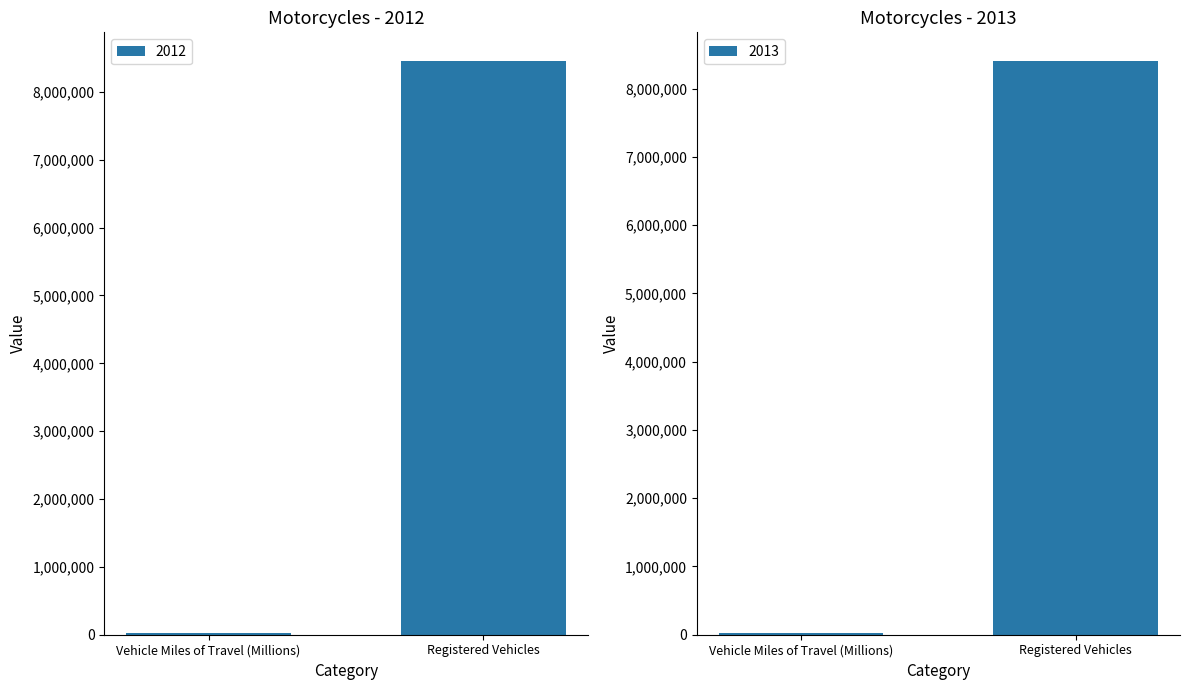

At how many categories does at least one series exceed 2356830?

1